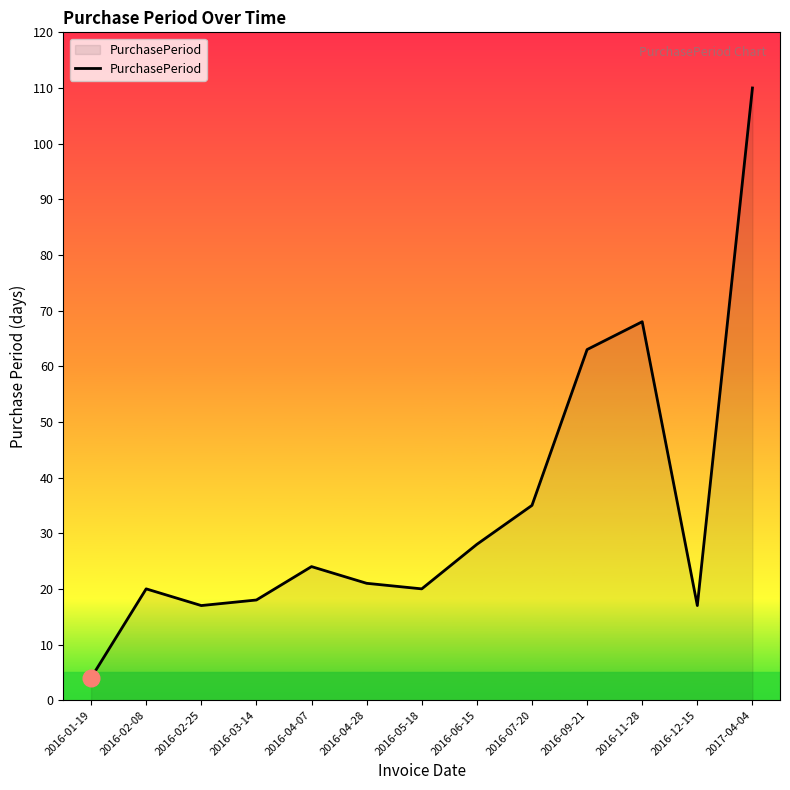

What is the change in value from 2016-07-20 to 2017-04-04?

+75